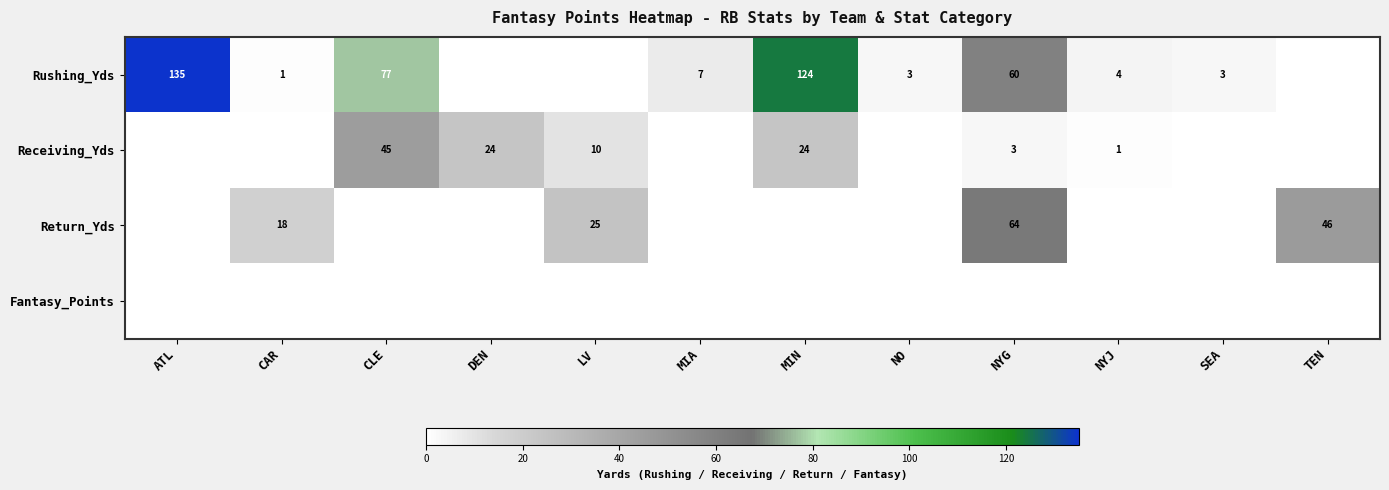

How many data points in row_1 are less than 1?

6